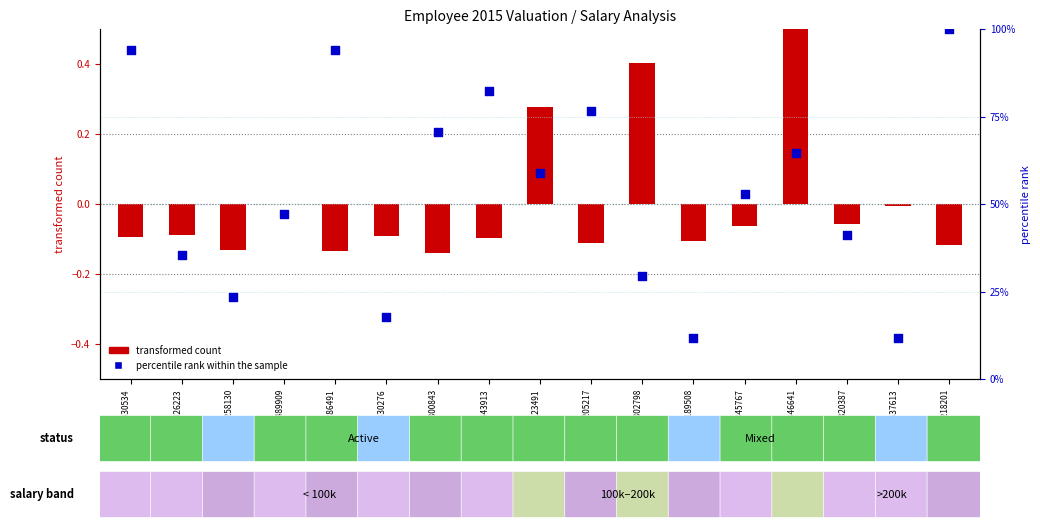

What is the change in value from ID:430534 to ID:189508?

-82.4